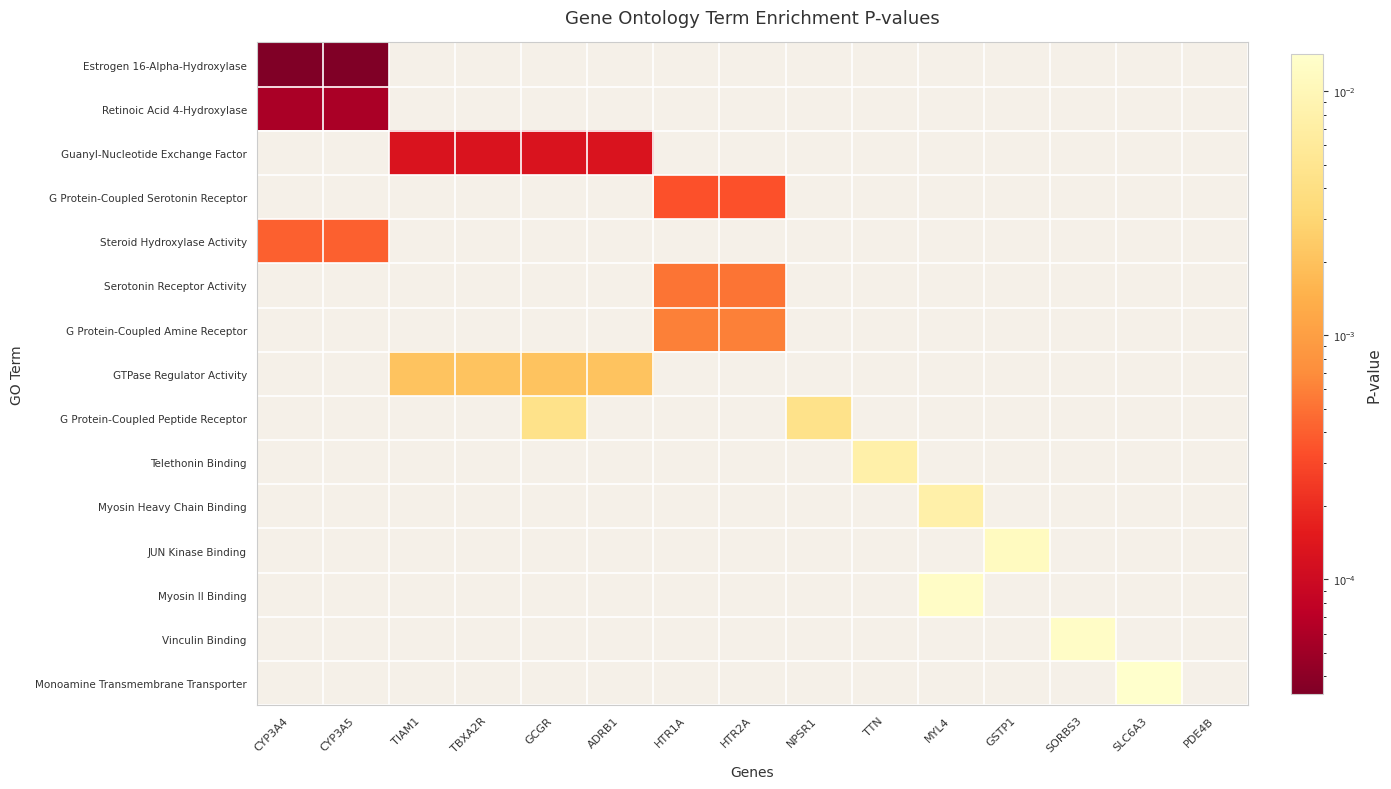

Is the value of Serotonin Receptor Activity at TTN greater than the value of G Protein-Coupled Serotonin Receptor at GSTP1?

No